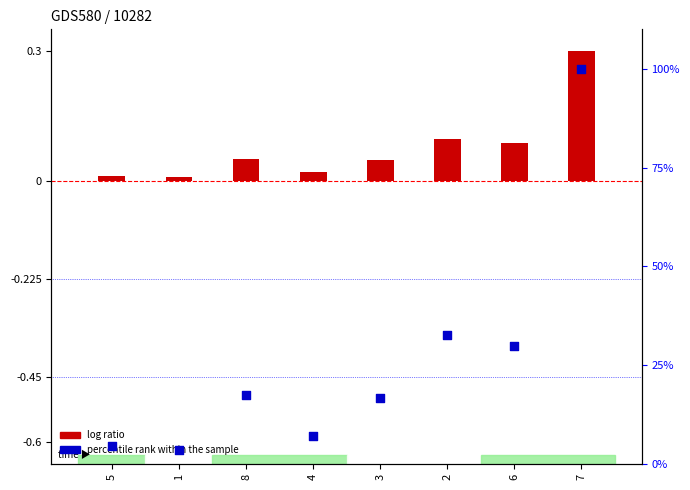

What are all the series names shown in the legend?

log ratio, percentile rank within the sample